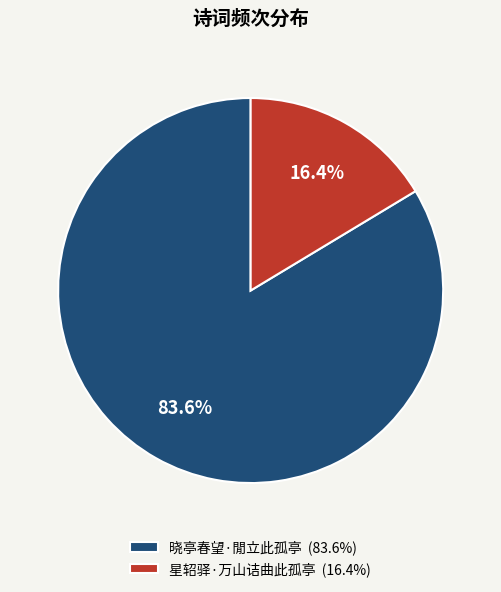

Rank the categories by value from highest to lowest.

晓亭春望·閒立此孤亭, 星轺驿·万山诘曲此孤亭